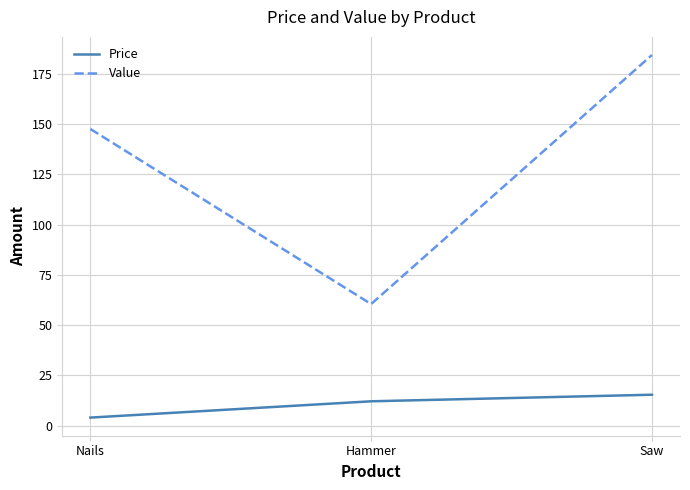

At which label is Value closest to 122?

Nails